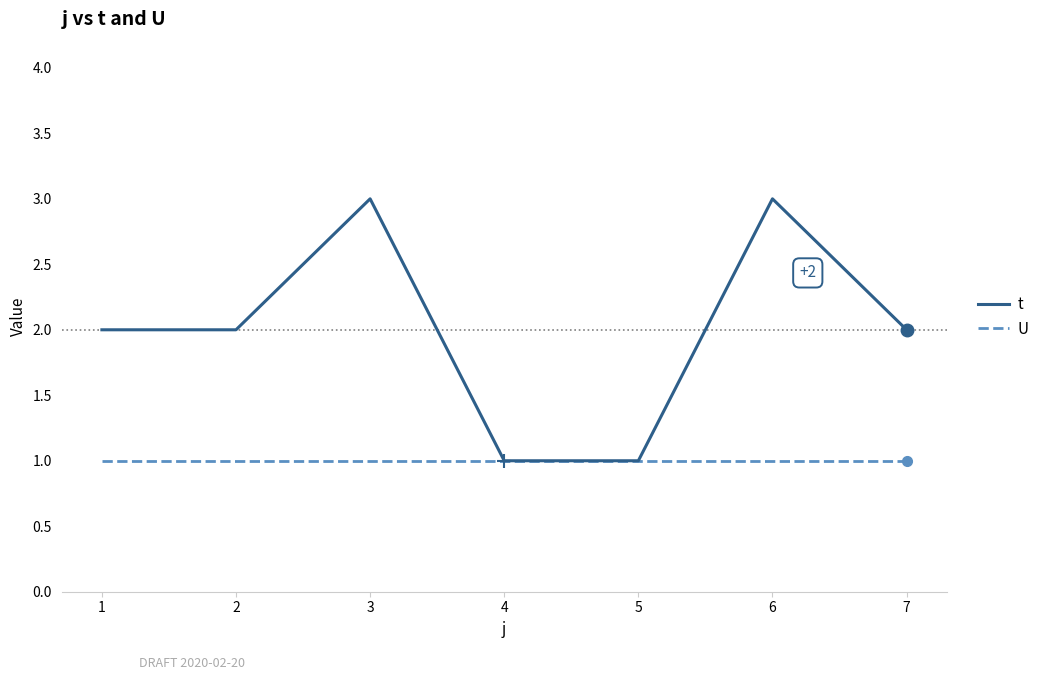

How many distinct data groups are displayed?

2